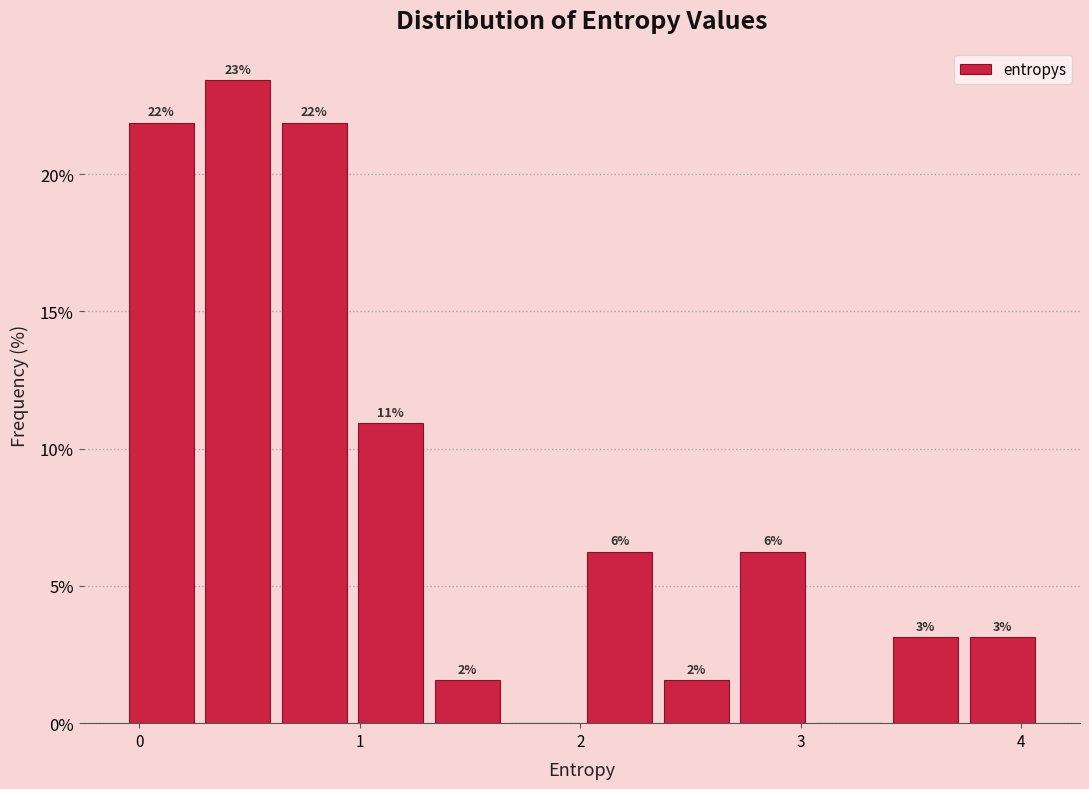

Around what value on the x-axis is the tallest bar? Give the approximate position of its centre, as read against the axis.

0.4